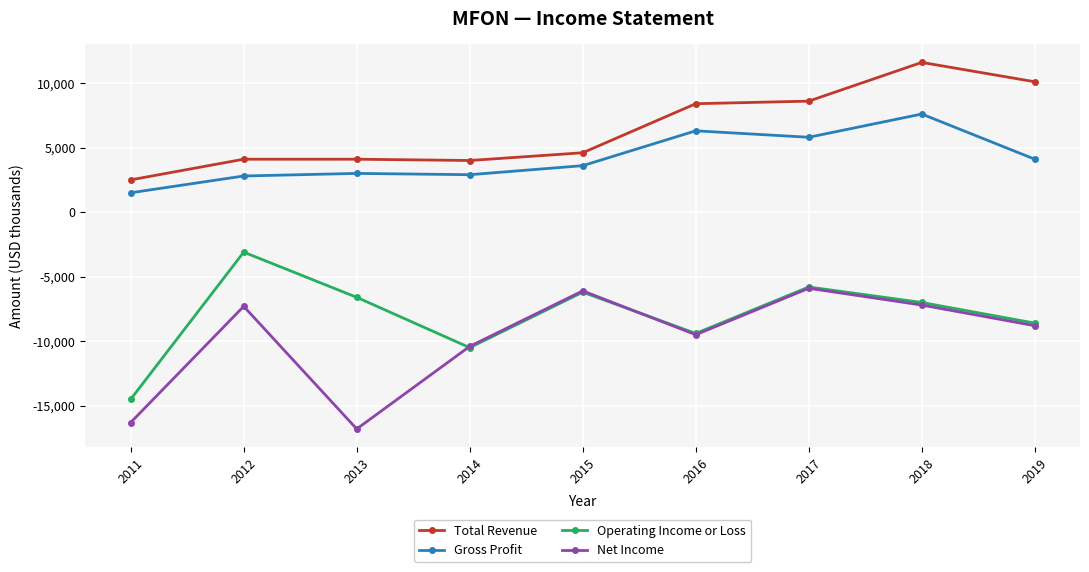

Rank the series at 2012 from lowest to highest value.

Net Income, Operating Income or Loss, Gross Profit, Total Revenue